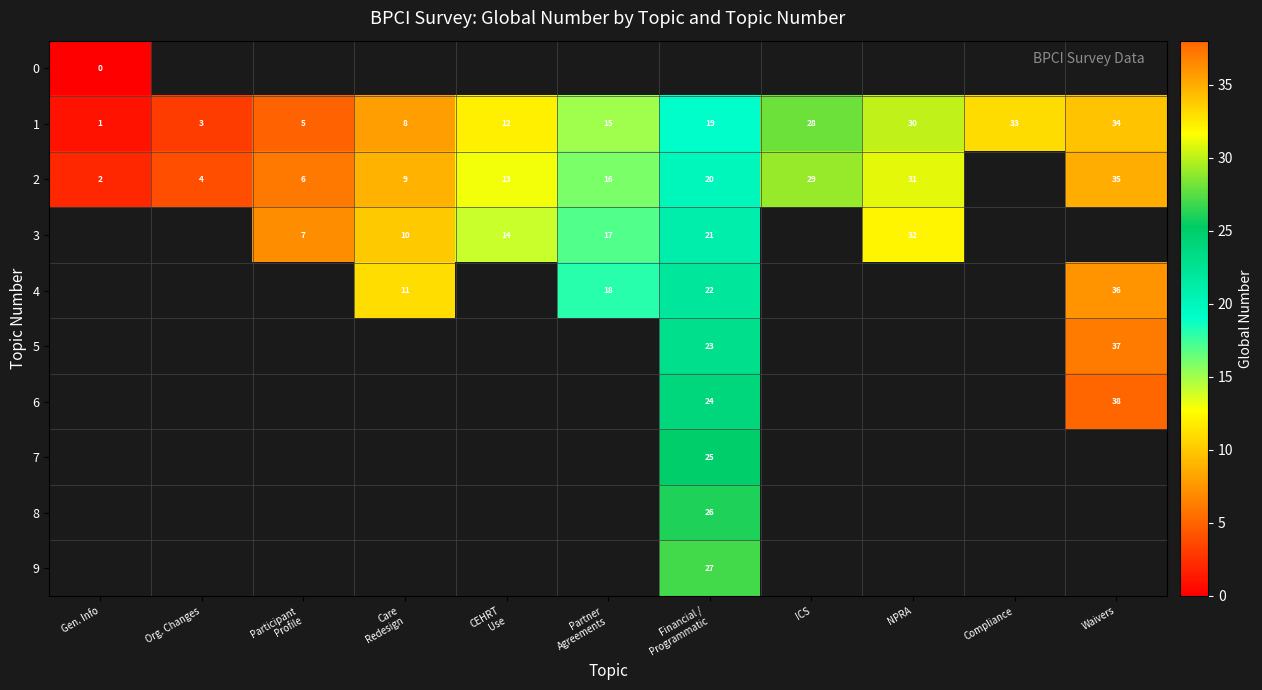

What is the sum of all 1 values?

188